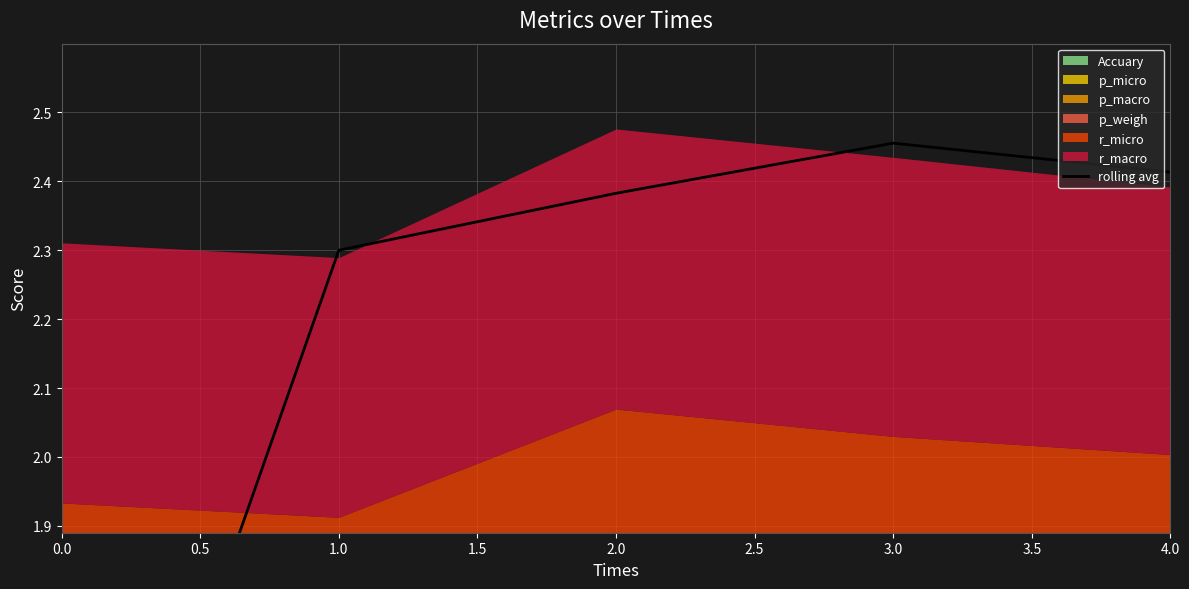

The value at 2.0 is 4.0. True or false?

False